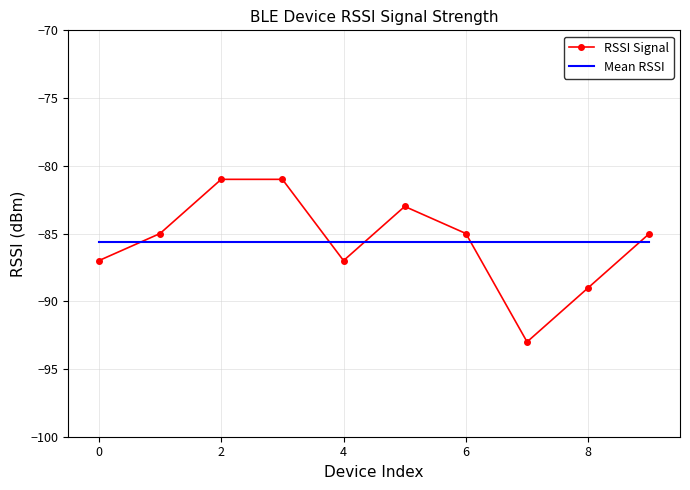

What is the smallest value displayed?

-93.0